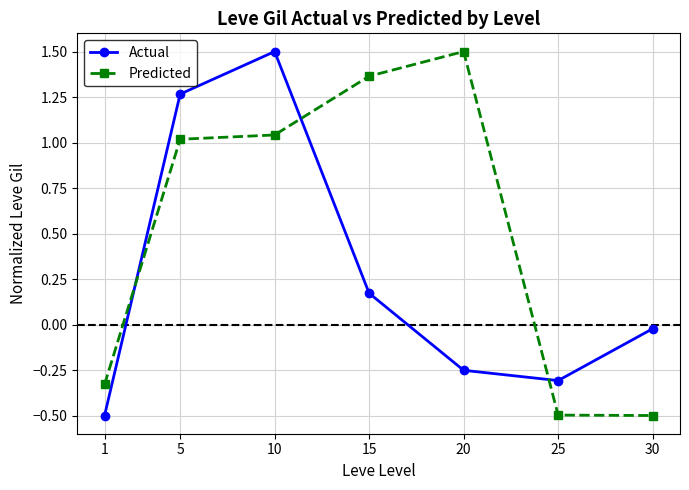

How many times do Predicted and Actual cross each other?

3